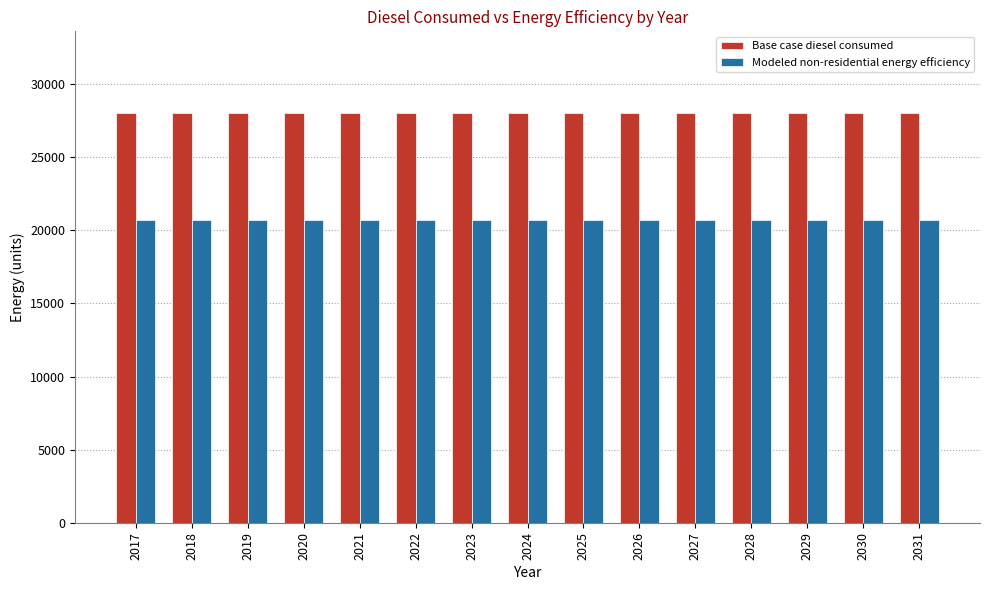

What is the spread (max minus min) of values at 2028?

7283.8